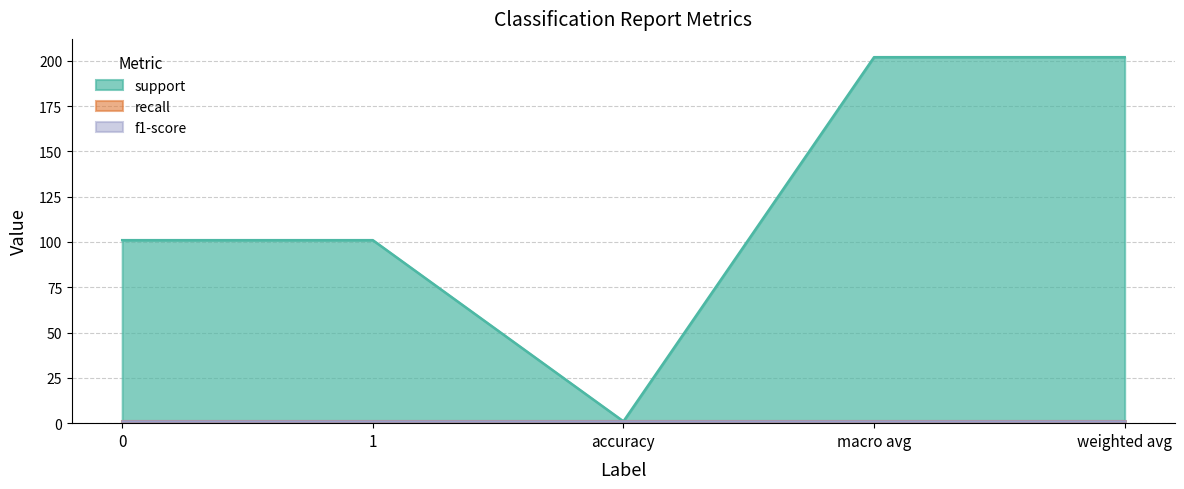

Rank the series by their maximum value, from lowest to highest.

recall, f1-score, support